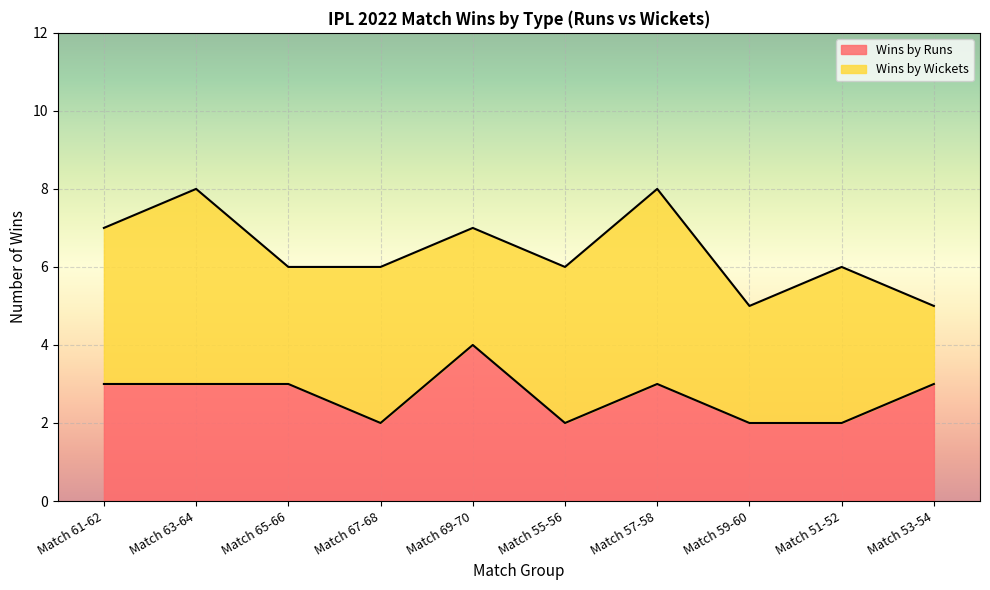

List the labels in order of value, smallest first.

Match 67-68, Match 55-56, Match 59-60, Match 51-52, Match 61-62, Match 63-64, Match 65-66, Match 57-58, Match 53-54, Match 69-70